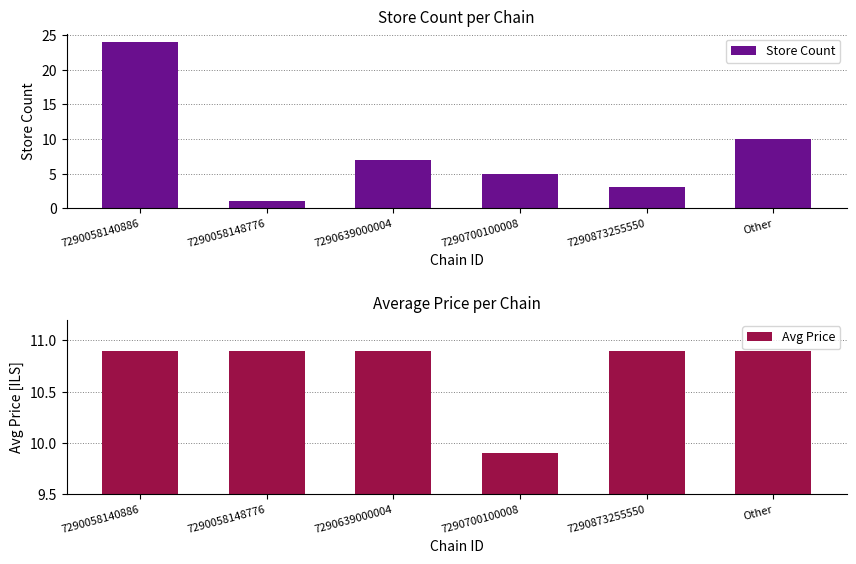

What is the label of the 5th bar from the left?

7290873255550